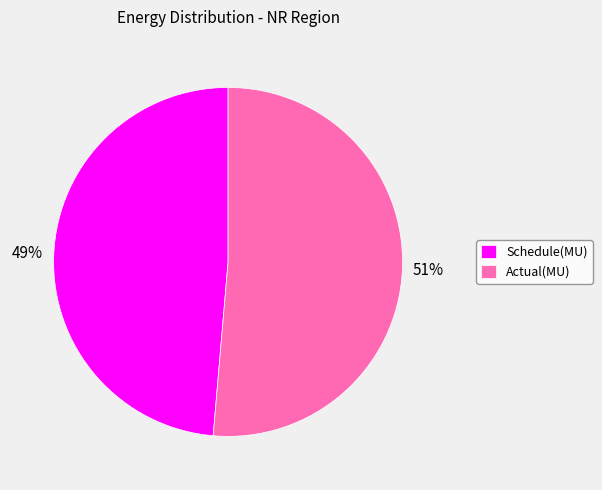

Combined, do Schedule(MU) and Actual(MU) account for over 50%?

Yes